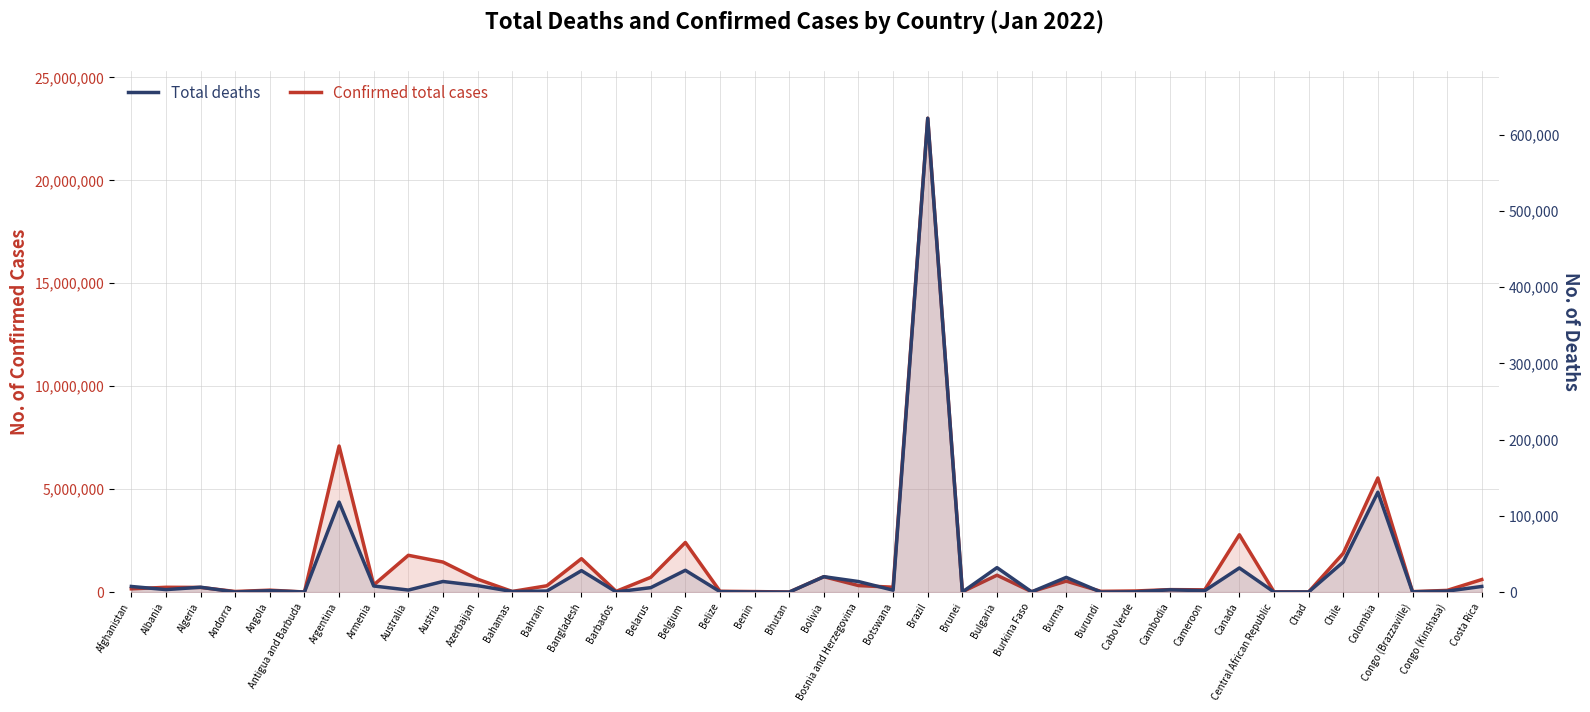

How many lines are shown in the chart?

2